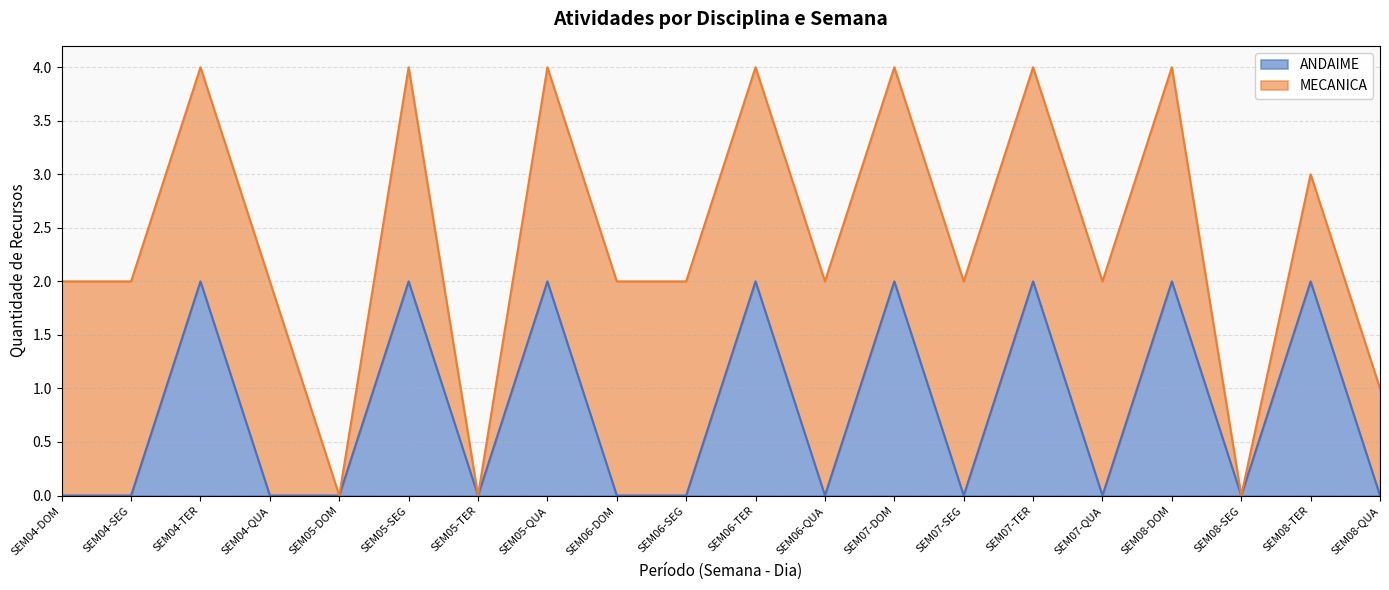

The chart shows a value of 0 at SEM07-QUA. True or false?

True